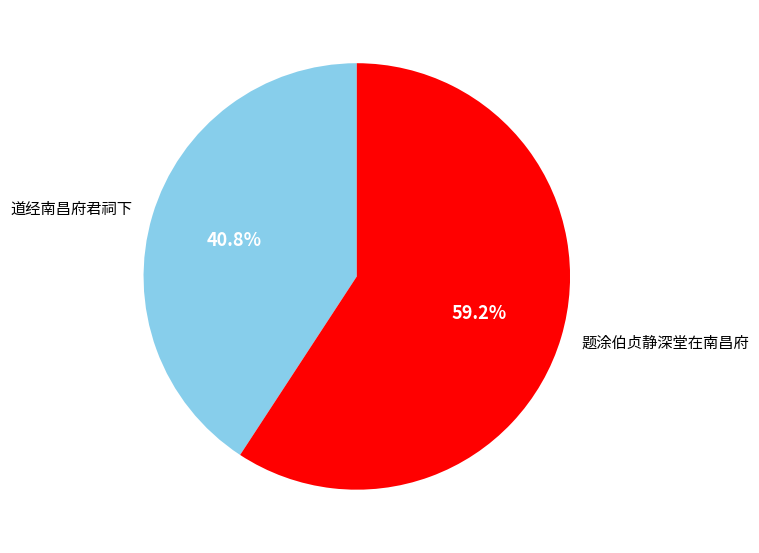

Does any single category account for the majority?

Yes